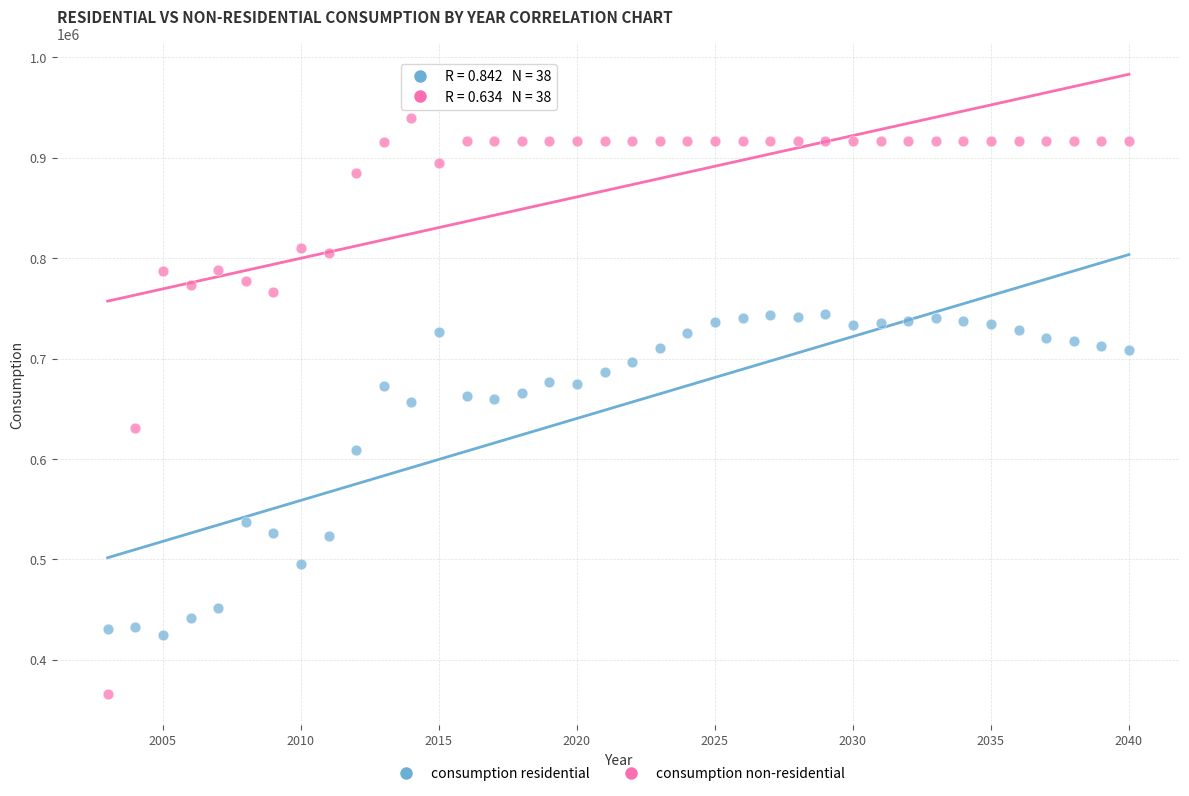

Which series reaches the maximum Y coordinate?

consumption non-residential